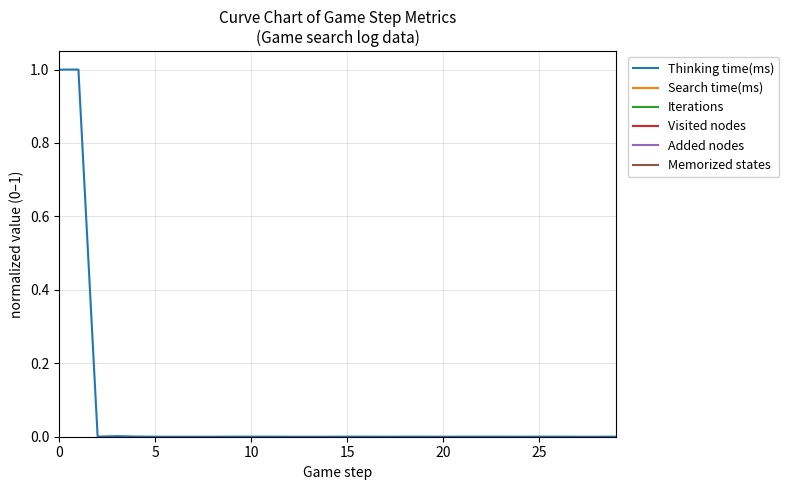

Which series has the widest spread of values?

Thinking time(ms)